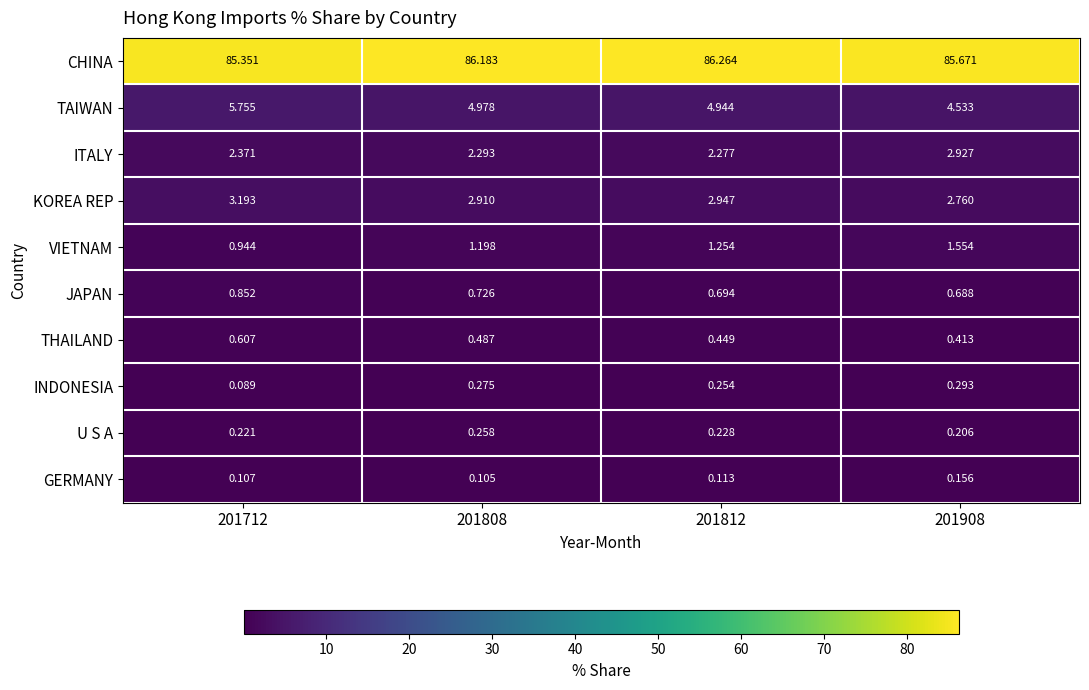

Between 201812 and 201908, which series saw the biggest shift?

ITALY